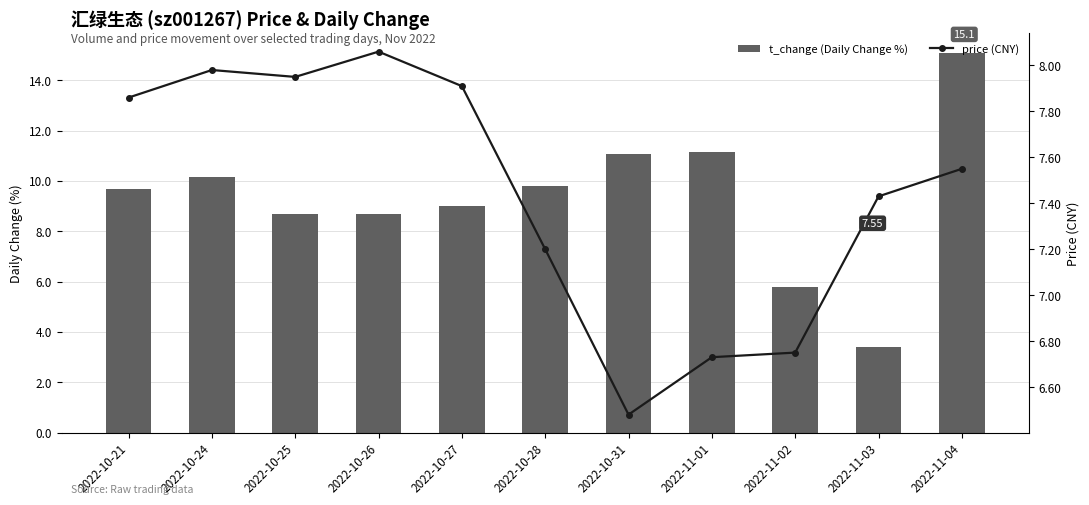

What is the label of the 5th bar from the right?

2022-10-31